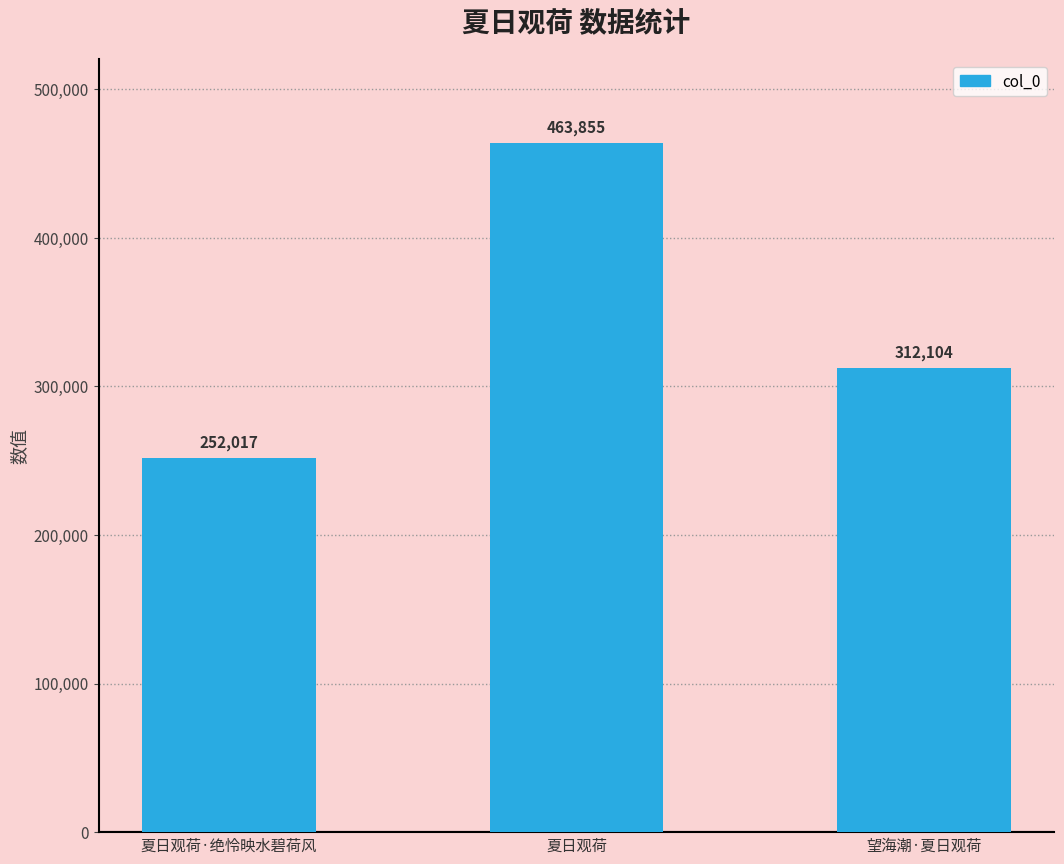

Count the number of data series in this chart.

1